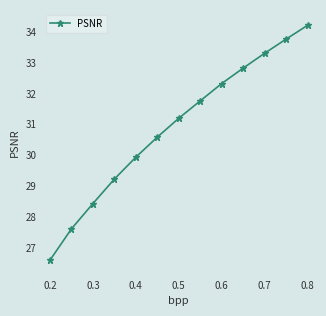

True or false: there are more than 2 points higher than both neighbors.

False